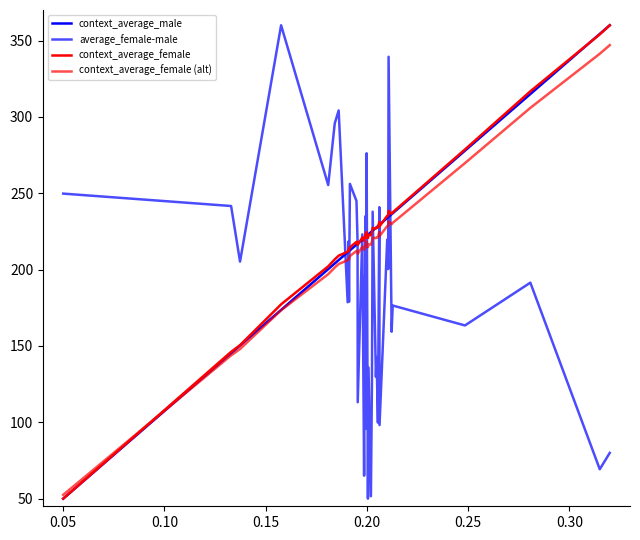

How many lines are shown in the chart?

4